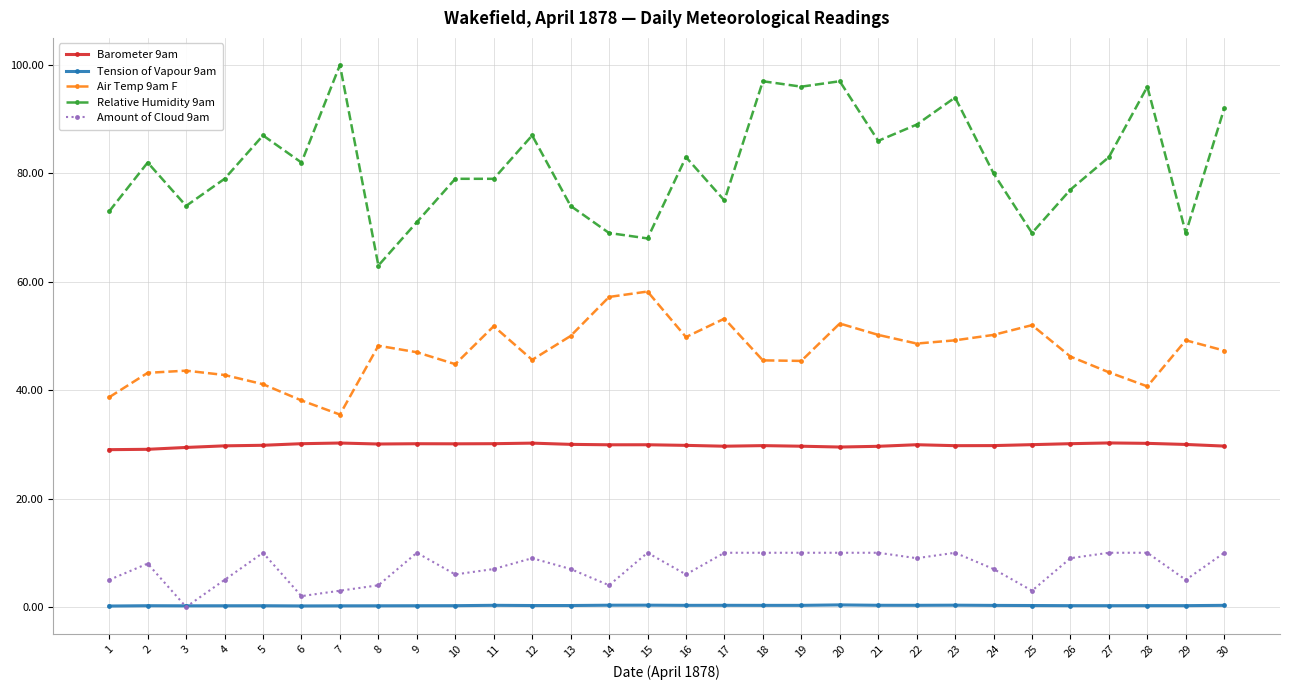

Which series has the widest spread of values?

Relative Humidity 9am